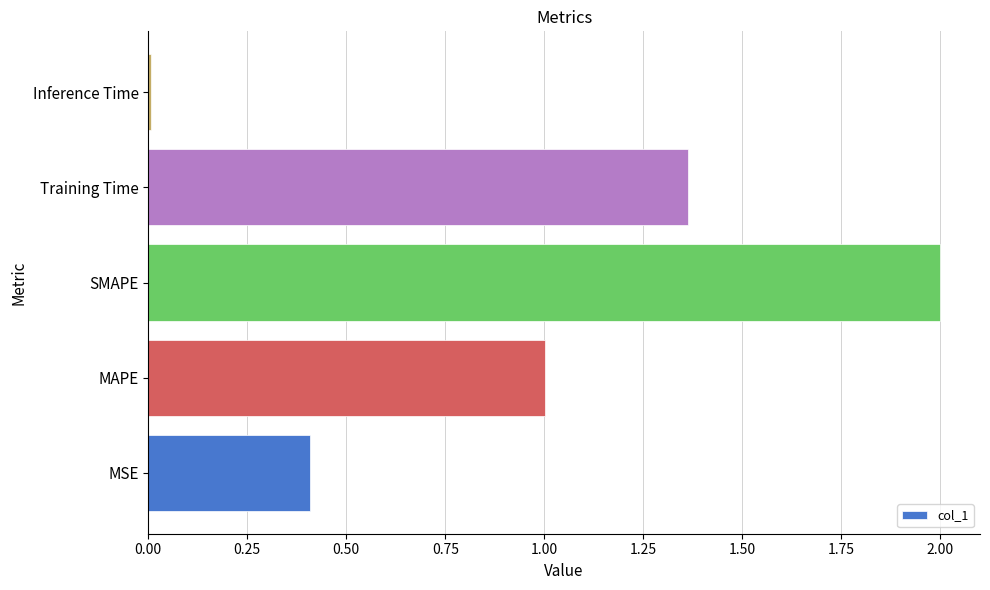

What value does the data have at SMAPE?

2.0